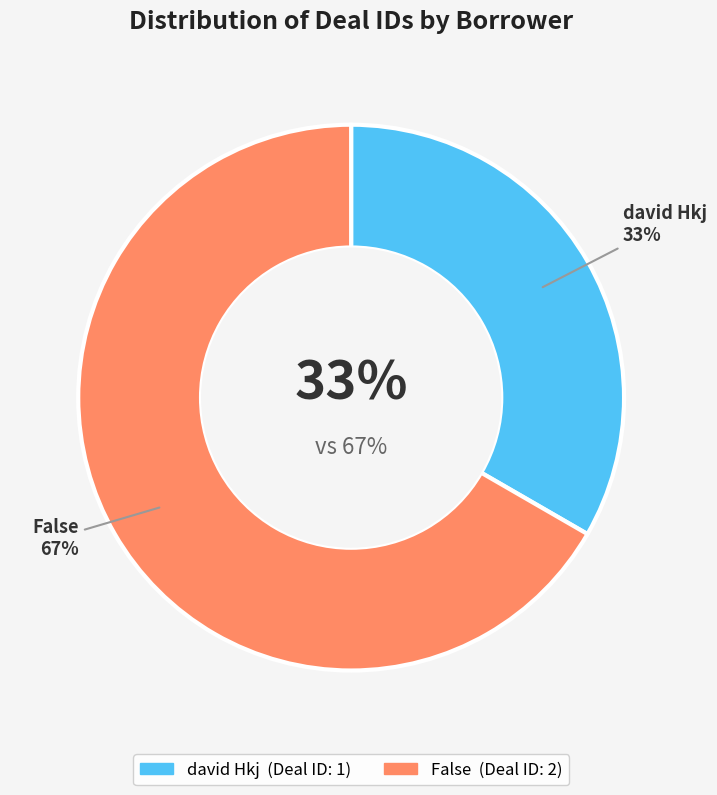

What portion of the pie excludes False?

33.3%